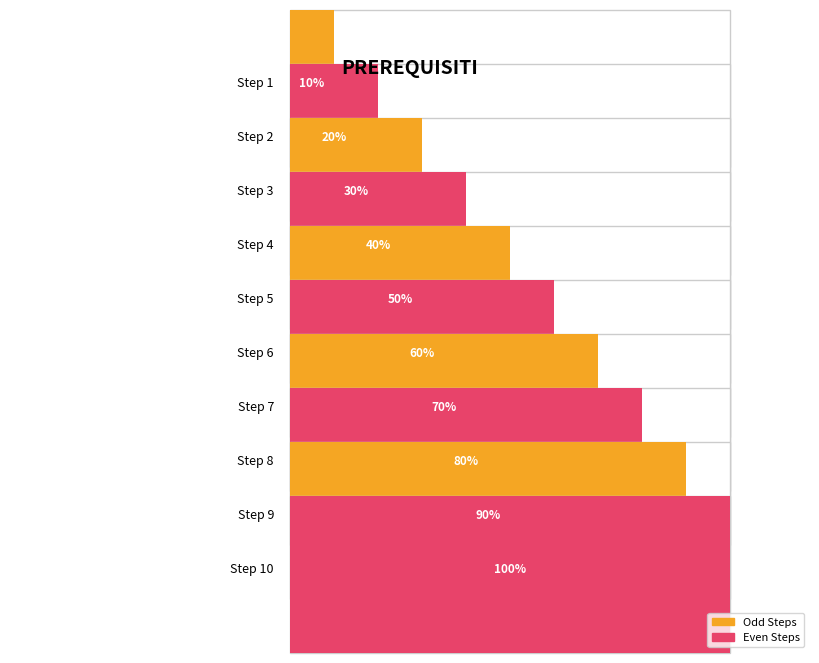

The chart shows a value of 5 at Step 10. True or false?

False